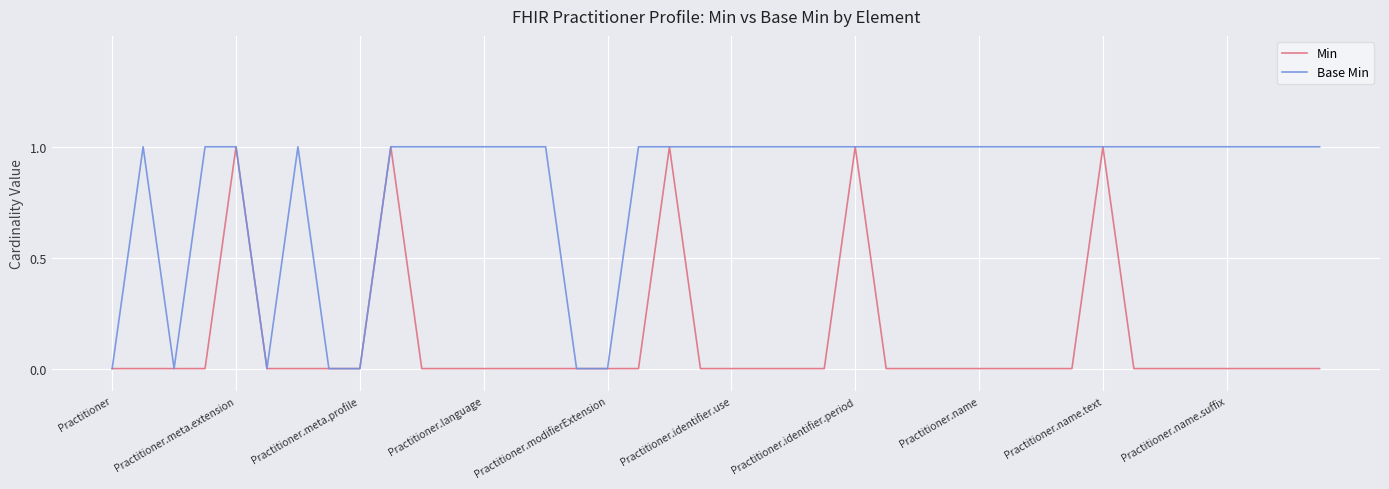

How many Min values are between 0 and 1?

40